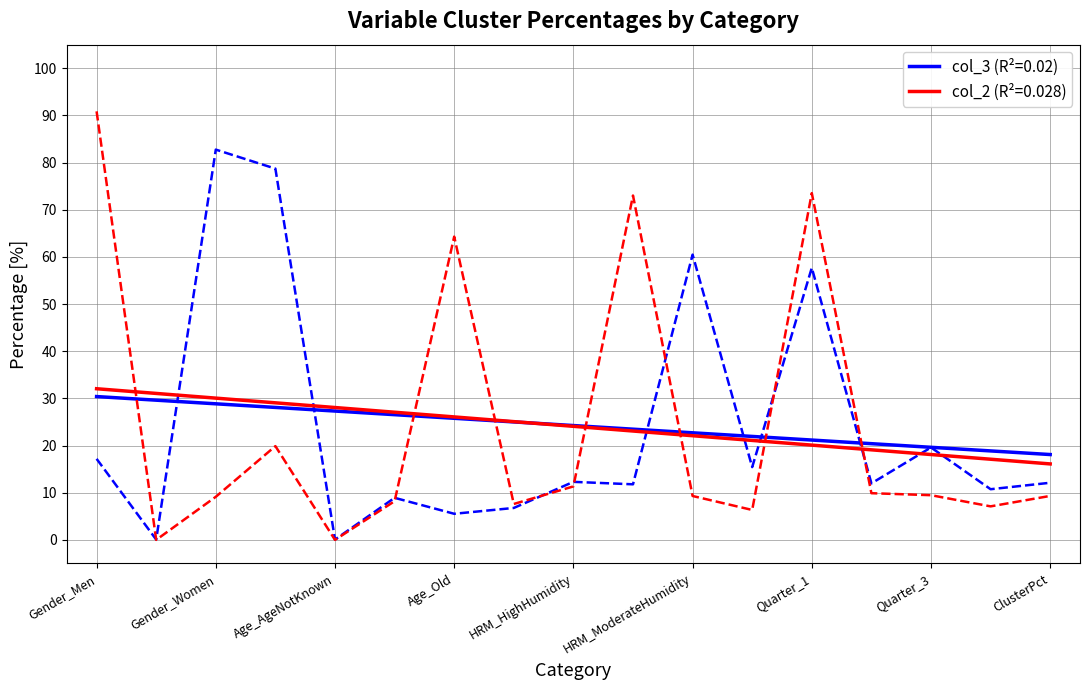

What is the maximum value shown in the chart?

90.9